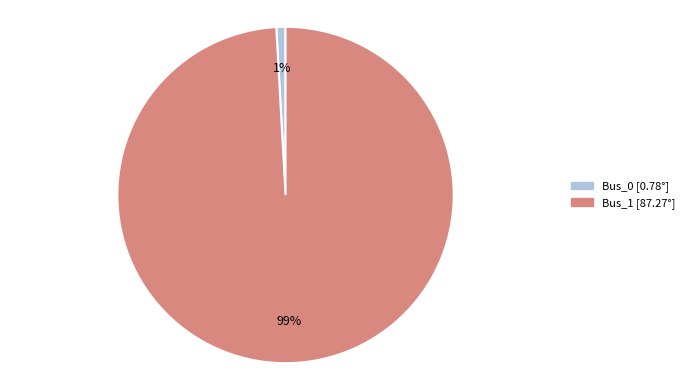

Is there a majority slice in this chart?

Yes